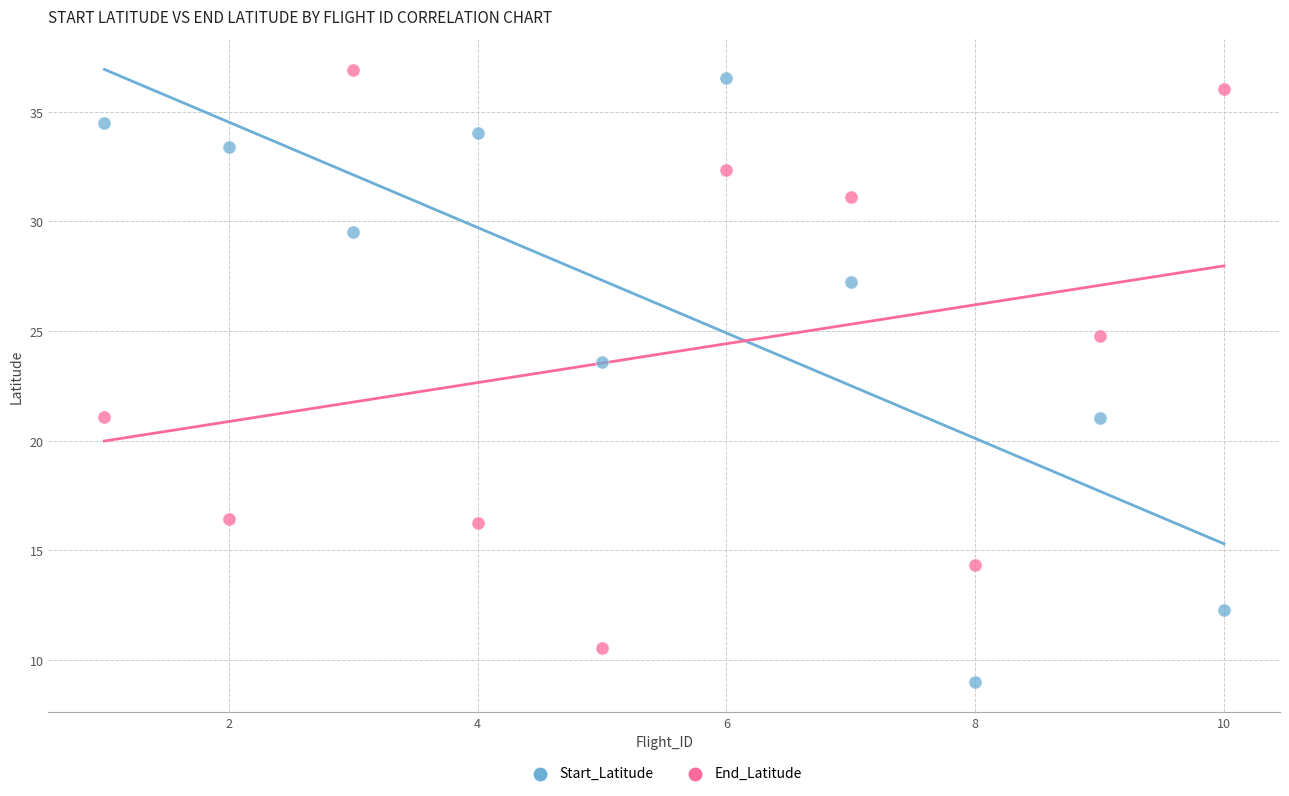

In the End_Latitude series, what Y value is closest to 23?

24.8